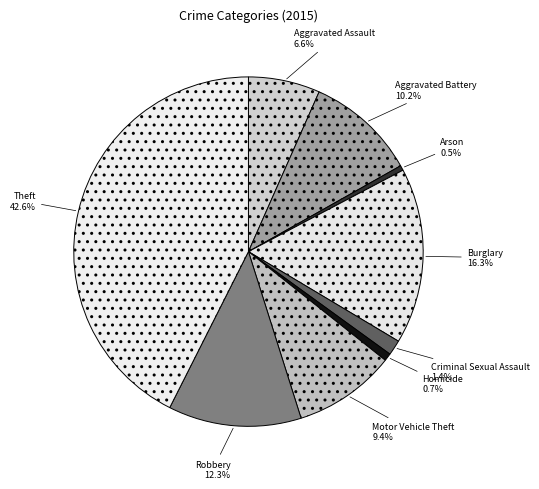

What is the ratio of the value at Burglary to the value at Aggravated Battery?

1.6